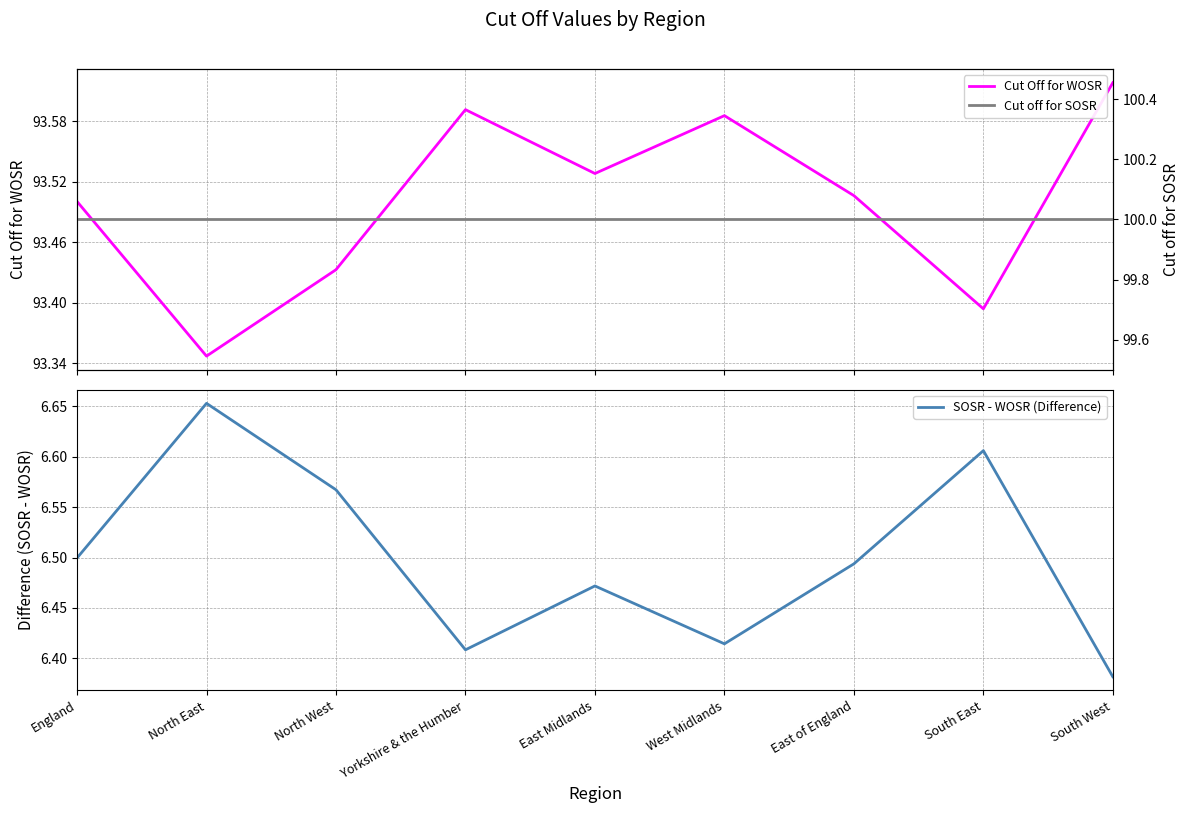

What is the label of the 6th point from the right?

Yorkshire & the Humber